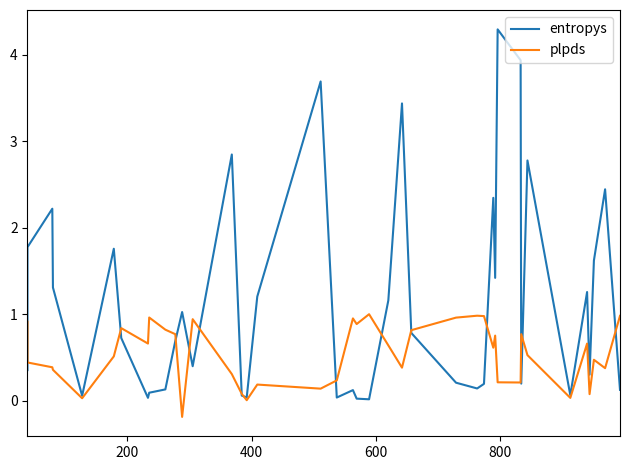

How many values in the plpds series are below 0?

1